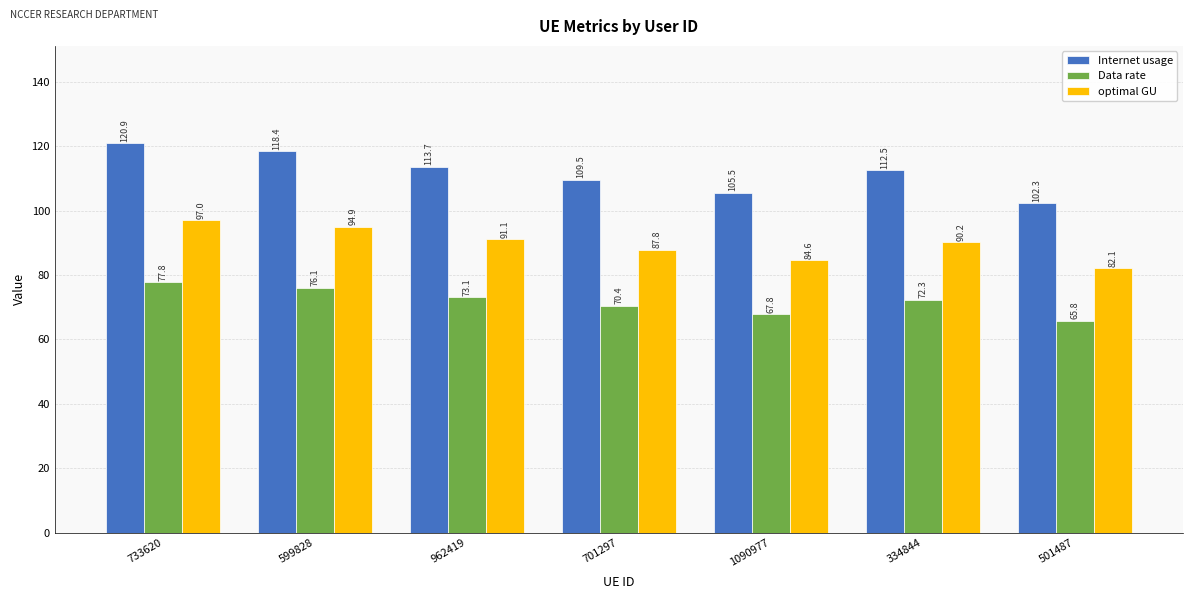

At how many categories does at least one series exceed 68?

7